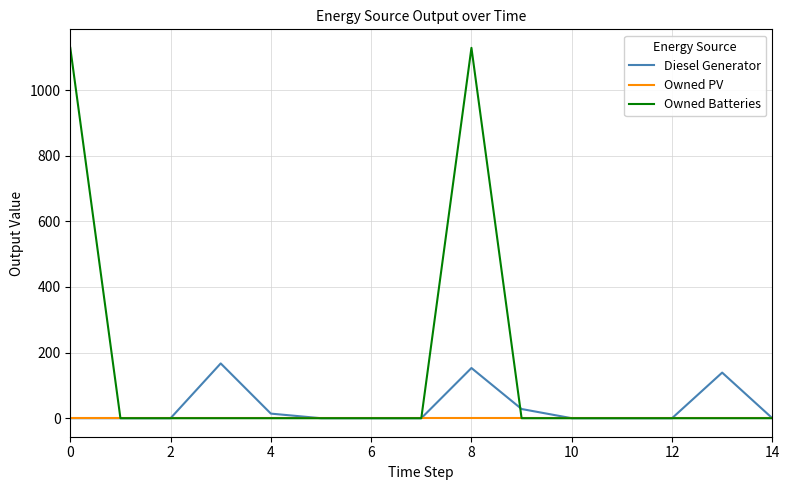

Rank the series by their maximum value, from lowest to highest.

Owned PV, Diesel Generator, Owned Batteries